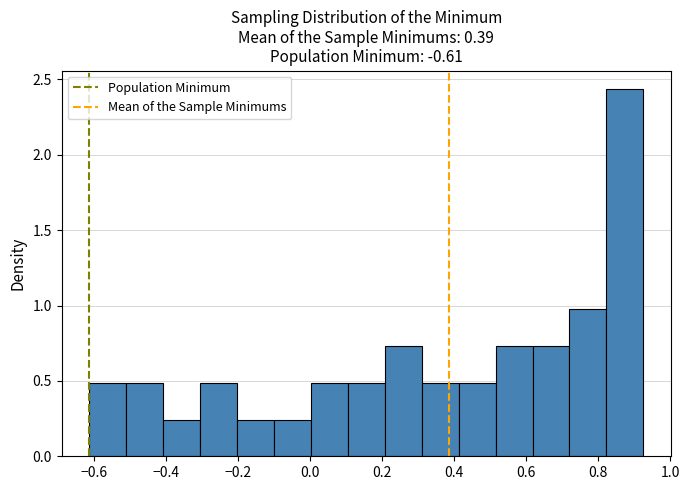

Reading left to right, transcribe this chart: for each bar, give the range it covers on the x-axis and its height. Neither the bar edges nor the heights are printed on the chart, so give them approximately, as read against the axes.

-0.62 to -0.52: 0.50
-0.52 to -0.40: 0.50
-0.40 to -0.30: 0.25
-0.30 to -0.20: 0.50
-0.20 to -0.10: 0.25
-0.10 to 0.00: 0.25
0.00 to 0.10: 0.50
0.10 to 0.20: 0.50
0.20 to 0.32: 0.75
0.32 to 0.42: 0.50
0.42 to 0.52: 0.50
0.52 to 0.62: 0.75
0.62 to 0.72: 0.75
0.72 to 0.82: 0.95
0.82 to 0.92: 2.45